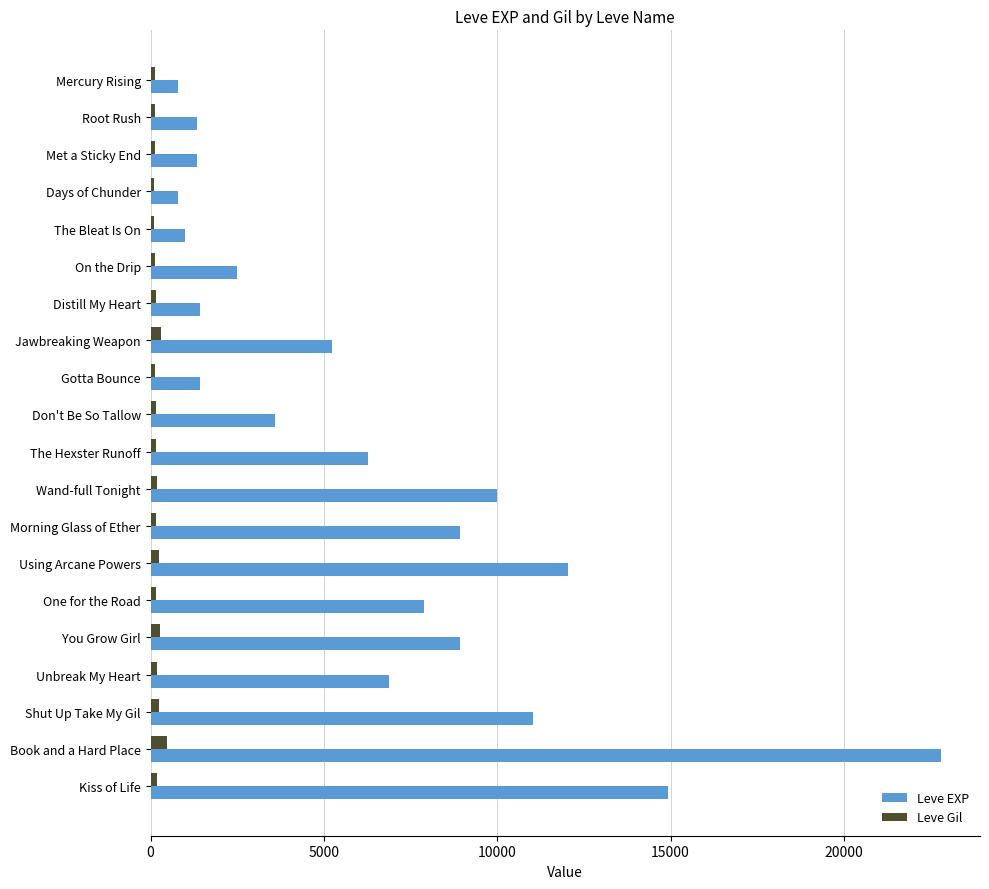

How many categories are shown in the chart?

20